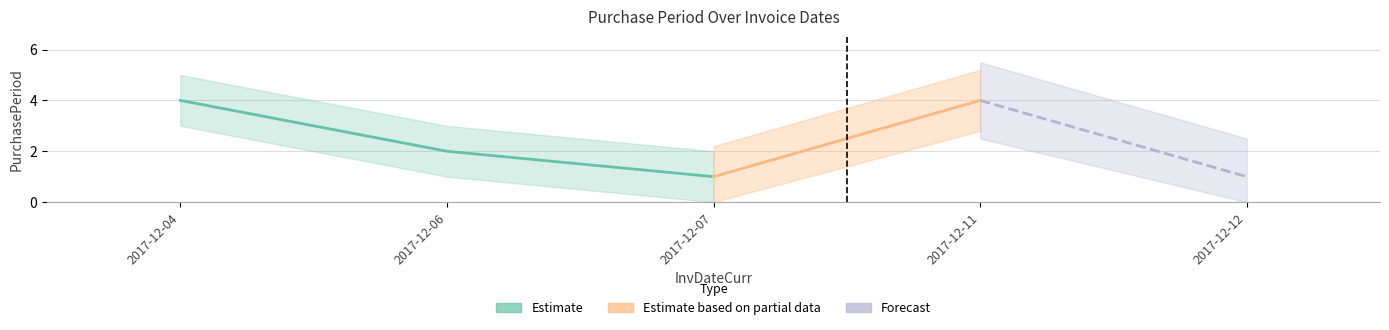

The value at 2017-12-11 is 4. True or false?

True